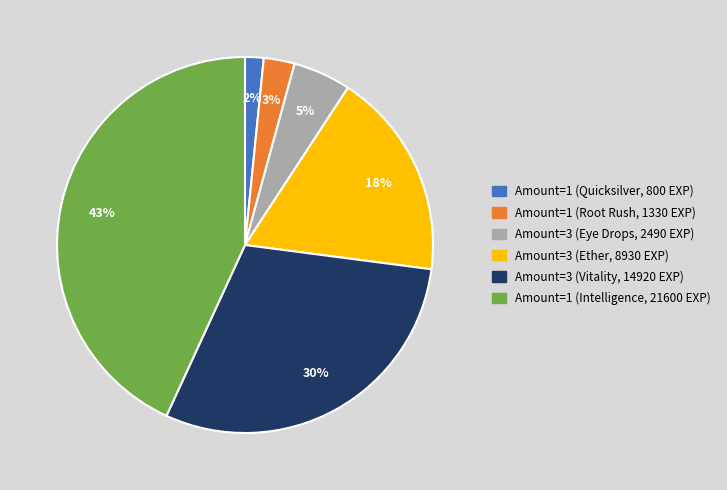

Is there any slice that represents more than half of the pie?

No